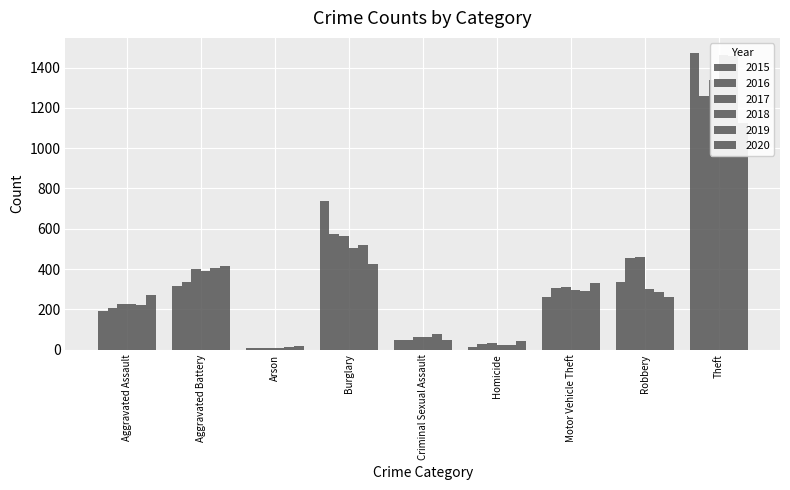

Where is 2016 nearest to the value 633?

Burglary